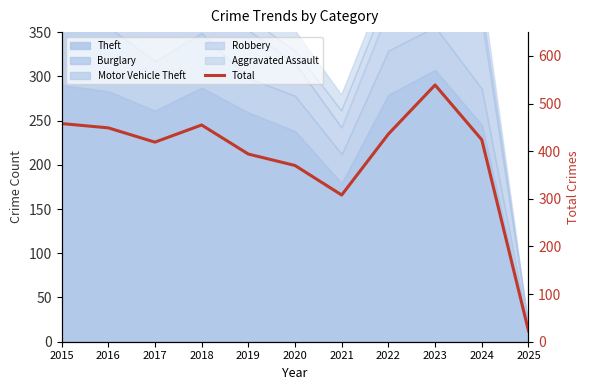

Which category has the lowest value across all series?

2025